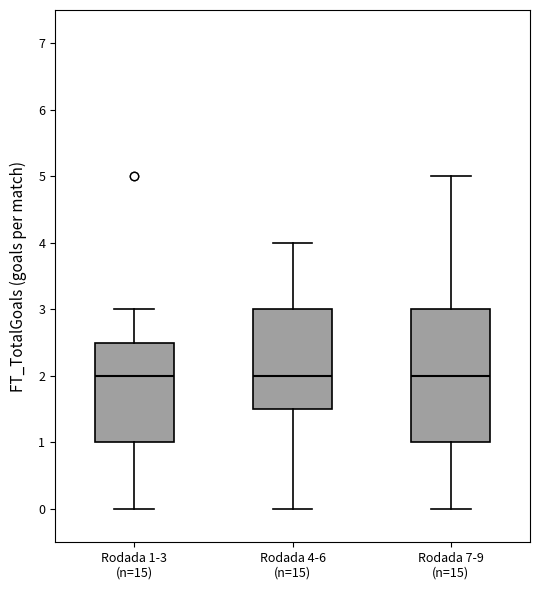

Reading left to right, read every box against the y-axis: the position of its median line, the range the box covers, and the ends of its whiskers. The values are not printed on the chart, so give them approximately, as read against the axis.

Rodada 1-3 (n=15): median 2.0, box 1.0 to 2.5, whiskers 0.0 to 3.0
Rodada 4-6 (n=15): median 2.0, box 1.5 to 3.0, whiskers 0.0 to 4.0
Rodada 7-9 (n=15): median 2.0, box 1.0 to 3.0, whiskers 0.0 to 5.0